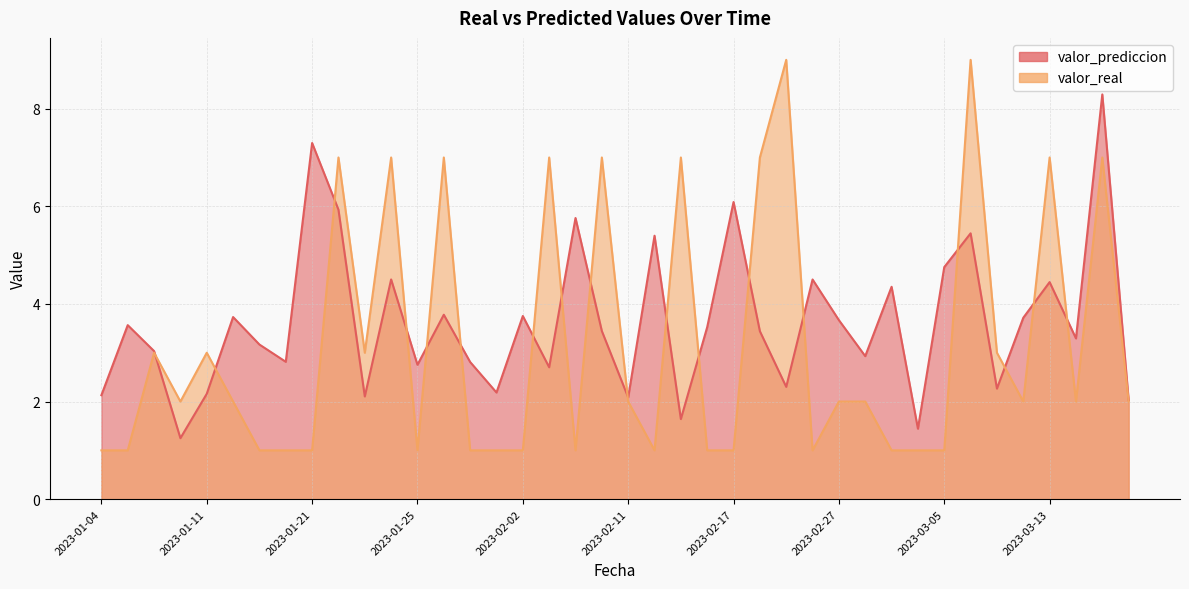

How many intersections are there between valor_prediccion and valor_real?

18